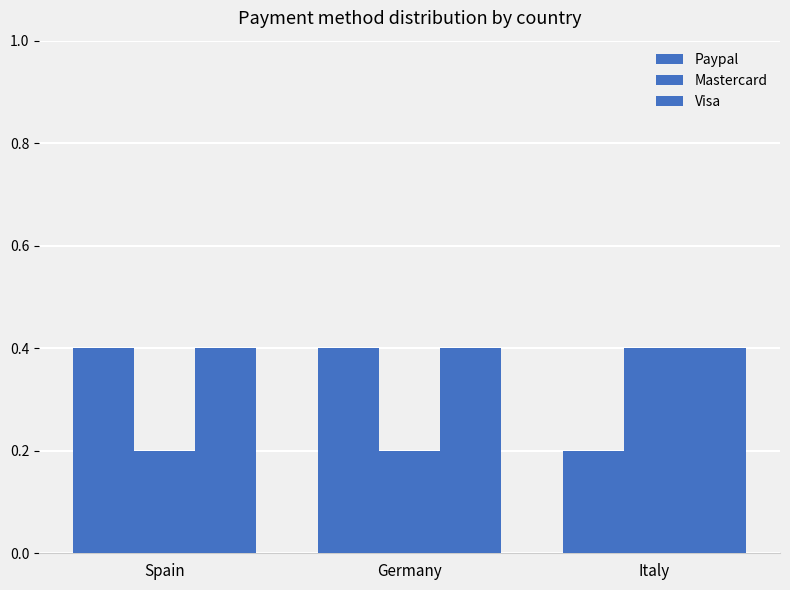

What is the value of the Mastercard bar at the 1st from the left?

0.2